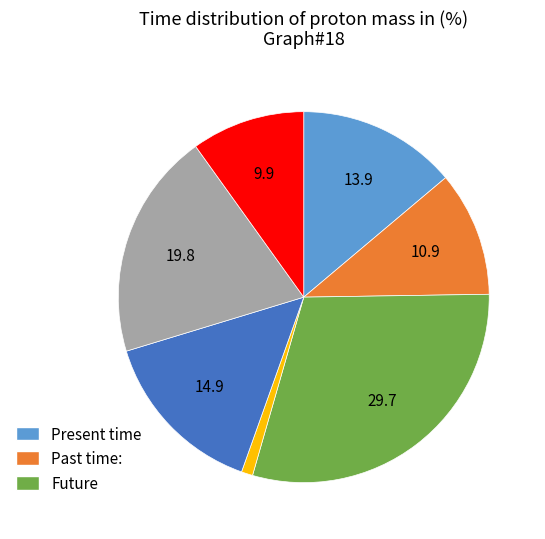

Is there a majority slice in this chart?

No